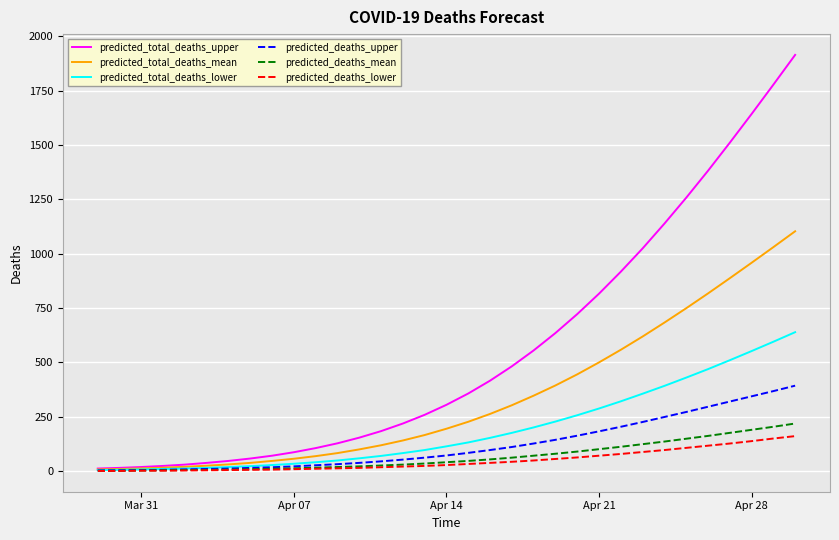

Which series has the largest total across all categories?

predicted_total_deaths_upper